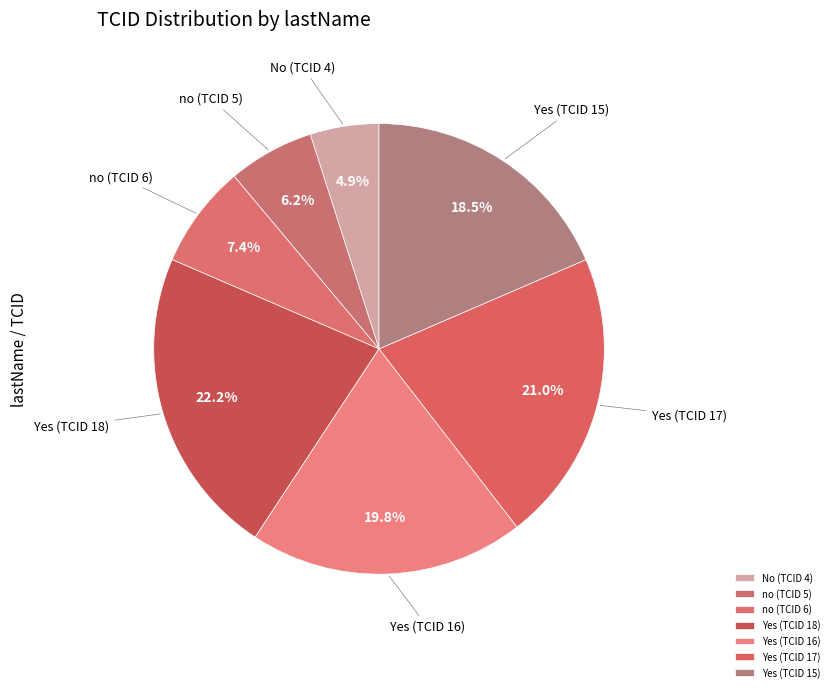

True or false: Yes (TCID 18) accounts for 22% of the total.

True